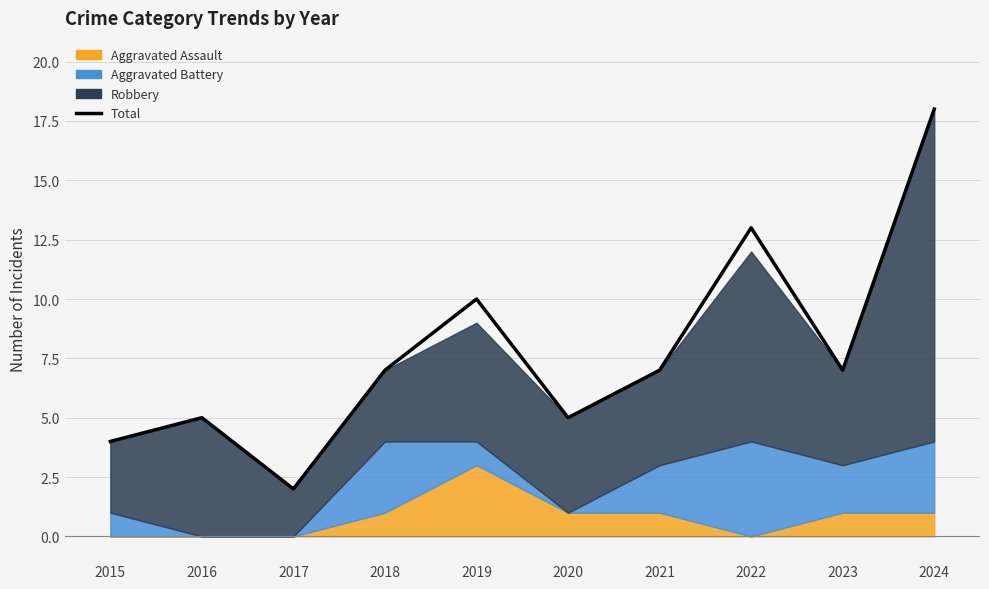

True or false: the data has more than 0 interior local peaks.

True